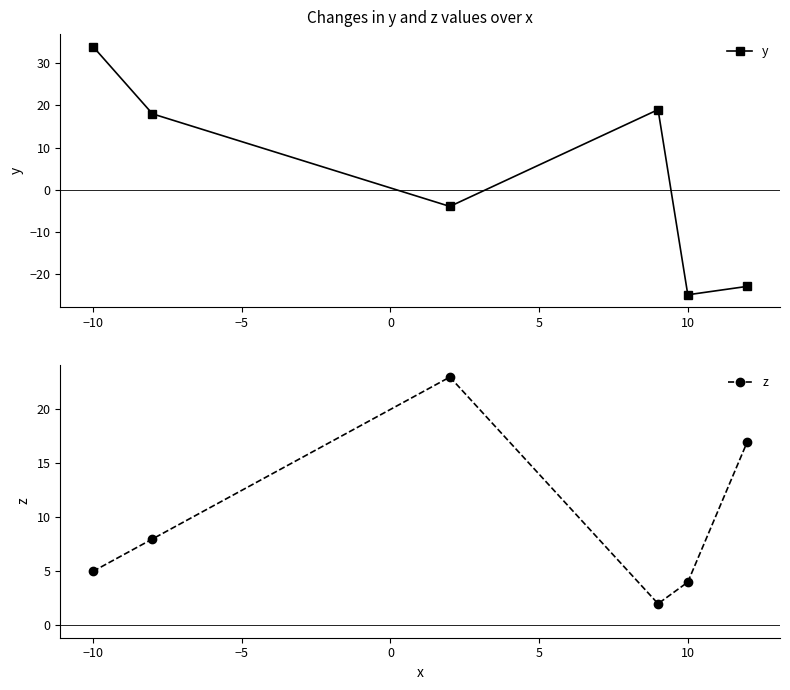

What is the highest value of the z series?

23